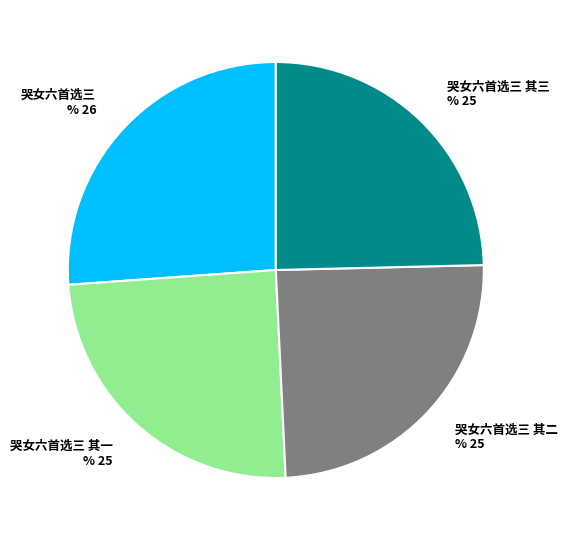

Does 哭女六首选三 其二 represent more than half of the total?

No